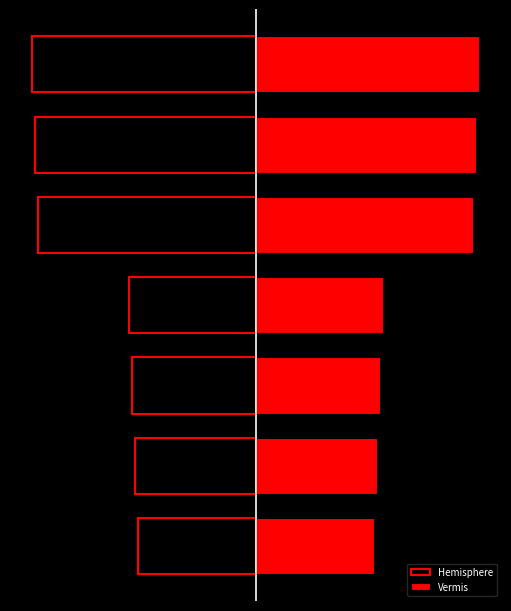

Reading left to right, list all the values displayed in this chart.

Hemisphere: 0=-39	1=-40	2=-41	3=-42	4=-72	5=-73	6=-74
Vermis: 0=39	1=40	2=41	3=42	4=72	5=73	6=74